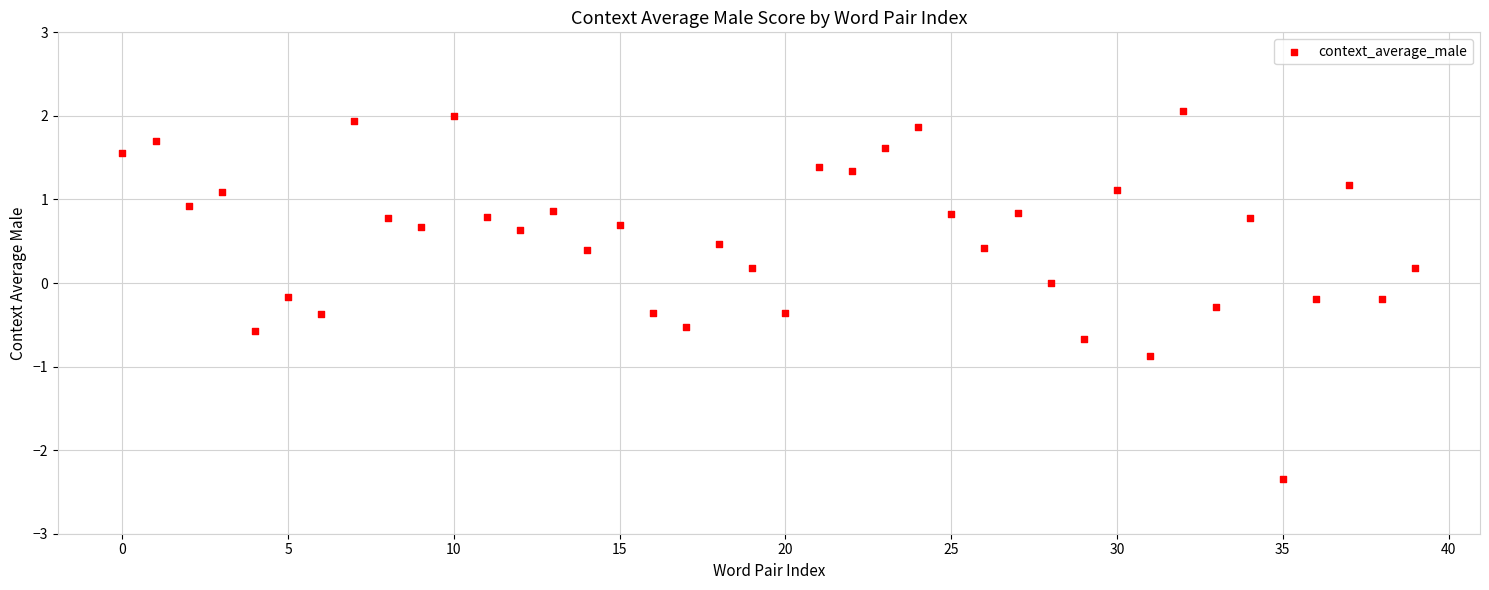

What is the range of Y values (max minus min)?

4.4